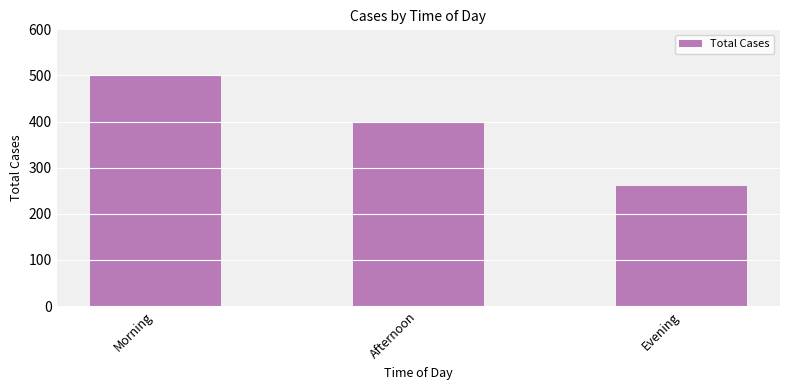

Reading left to right, extract all data points from this chart.

Morning=501	Afternoon=400	Evening=261